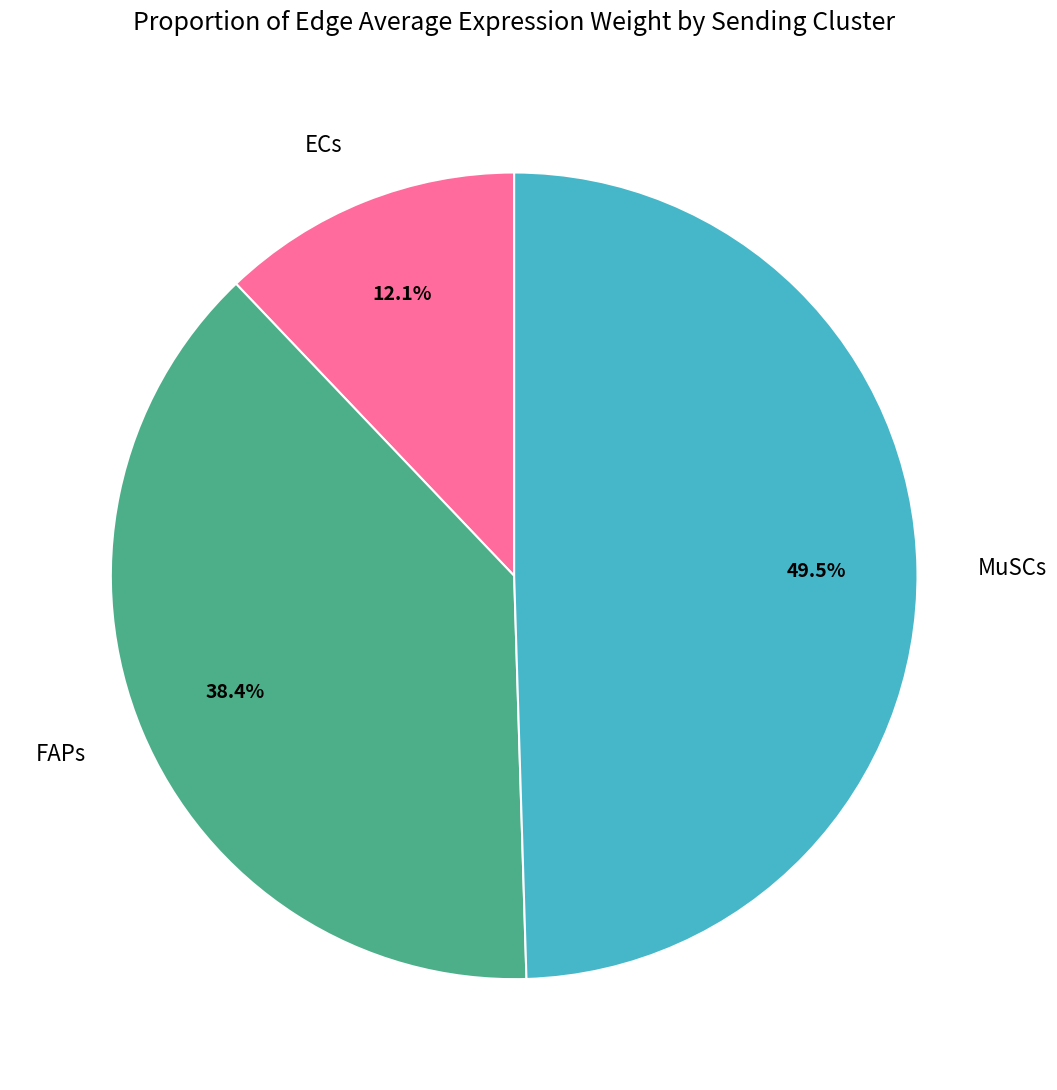

Is there any slice that represents more than half of the pie?

No